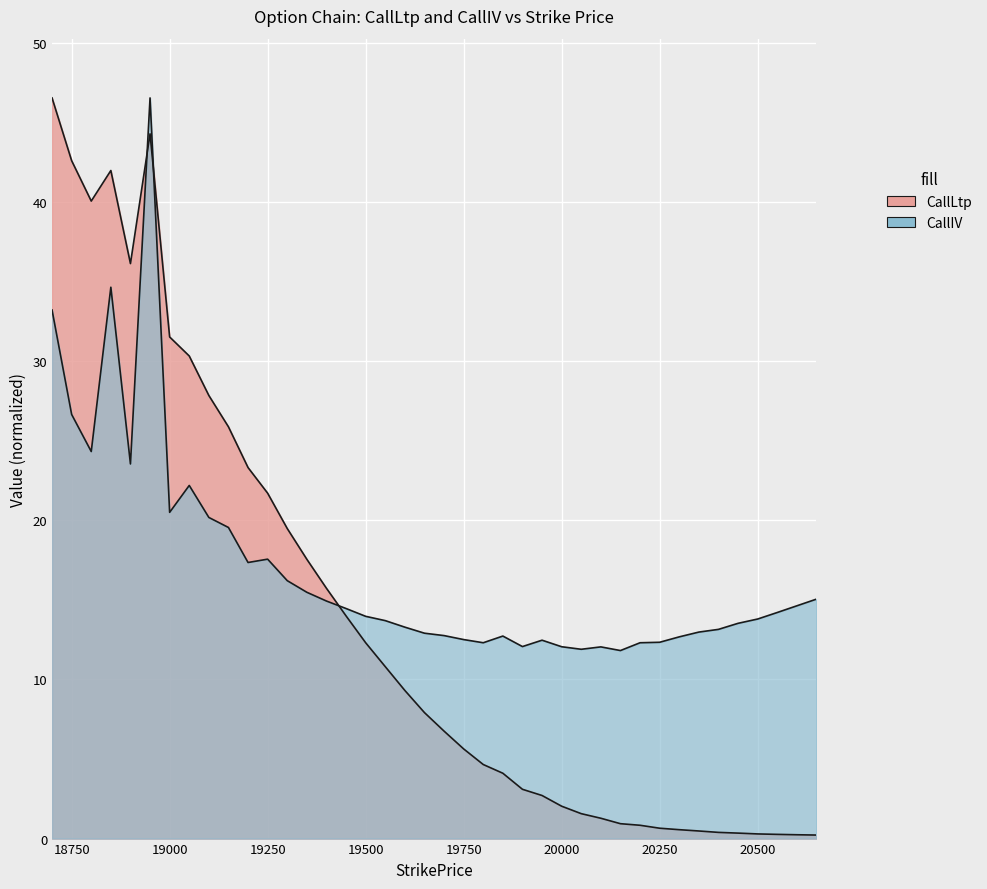

How many data points in CallLtp are less than 7?

20